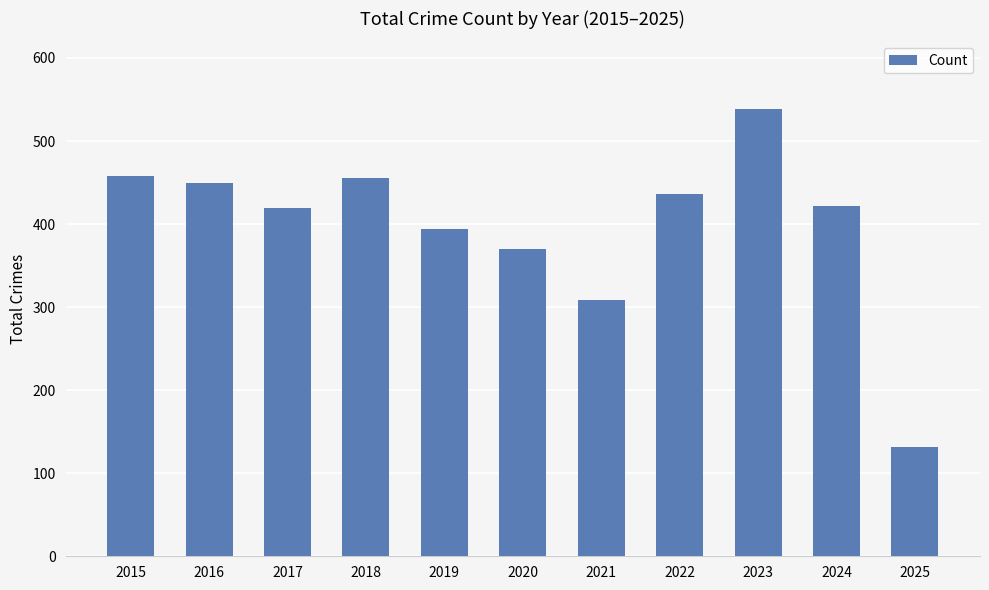

What is the greatest value displayed?

539